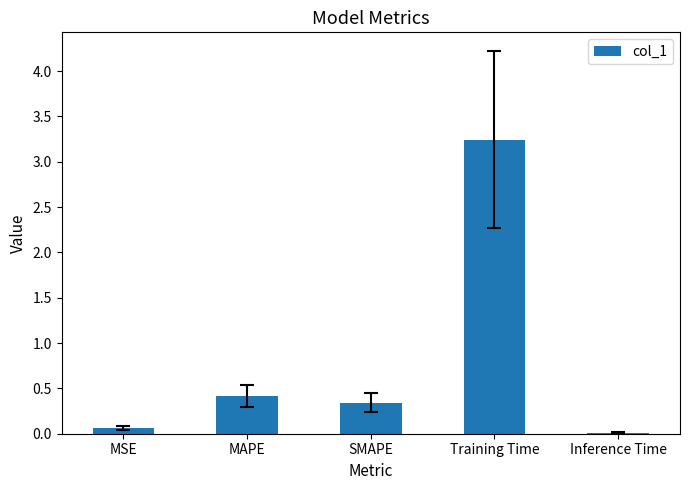

Which has a higher value, Inference Time or Training Time?

Training Time